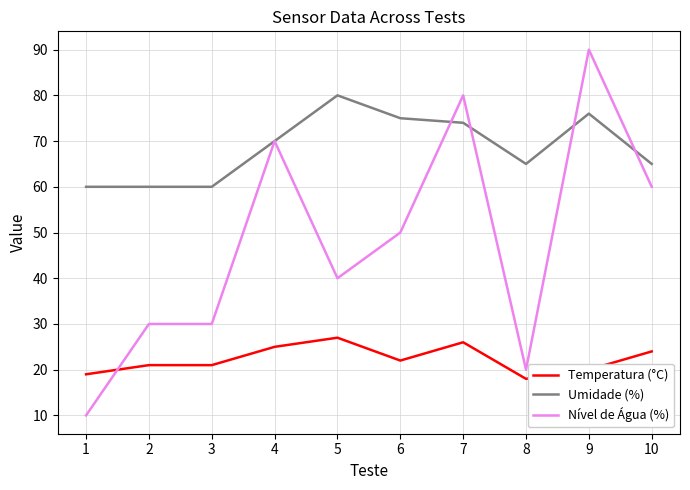

Which series has the largest total across all categories?

Umidade (%)